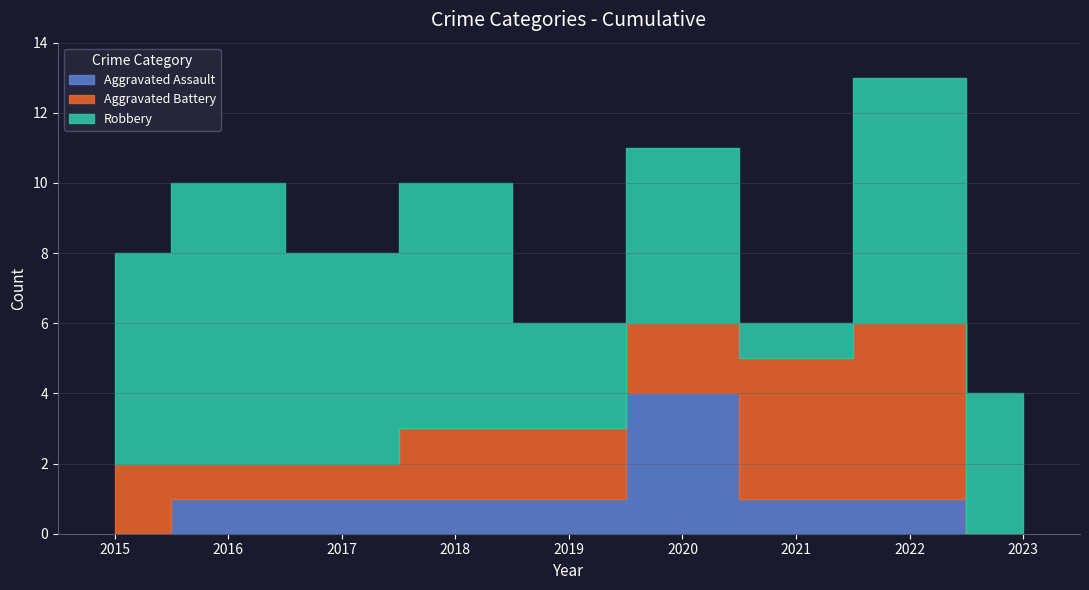

True or false: Robbery has a value of 5 at 2019.

False